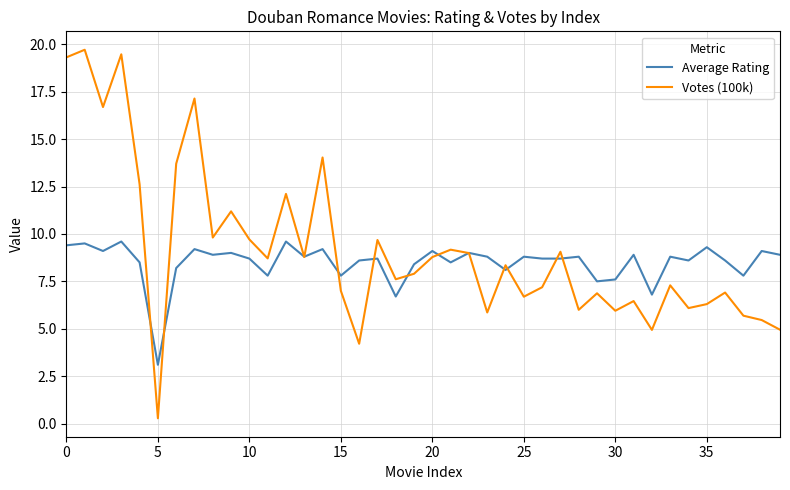

List the series in order of their peak value, highest first.

Votes (100k), Average Rating